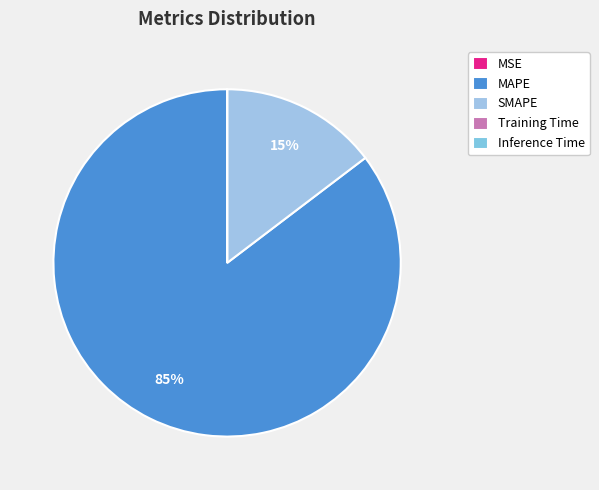

Rank the categories by value from lowest to highest.

Inference Time, Training Time, MSE, SMAPE, MAPE